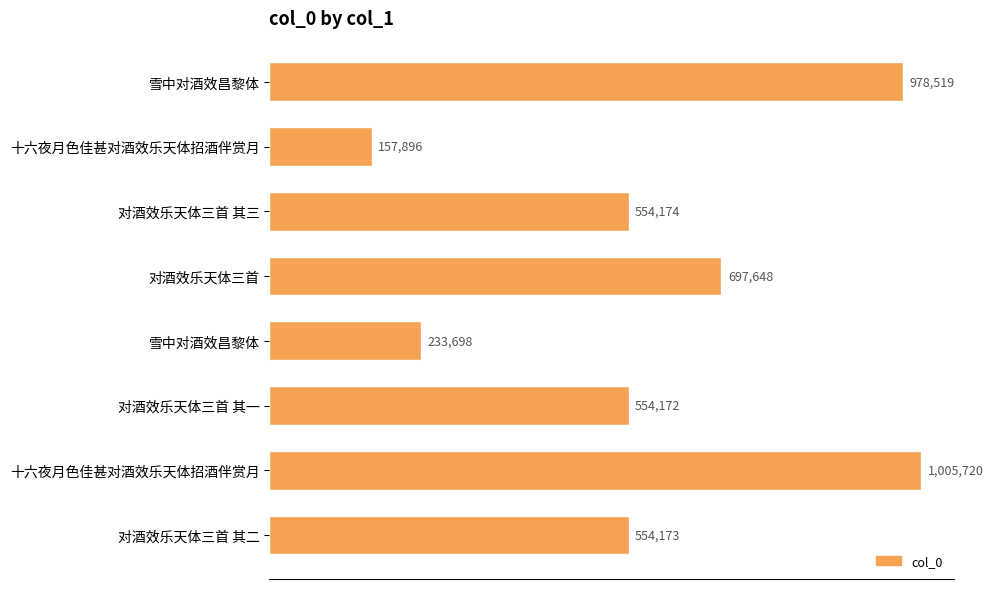

Does the chart contain stacked bars?

No